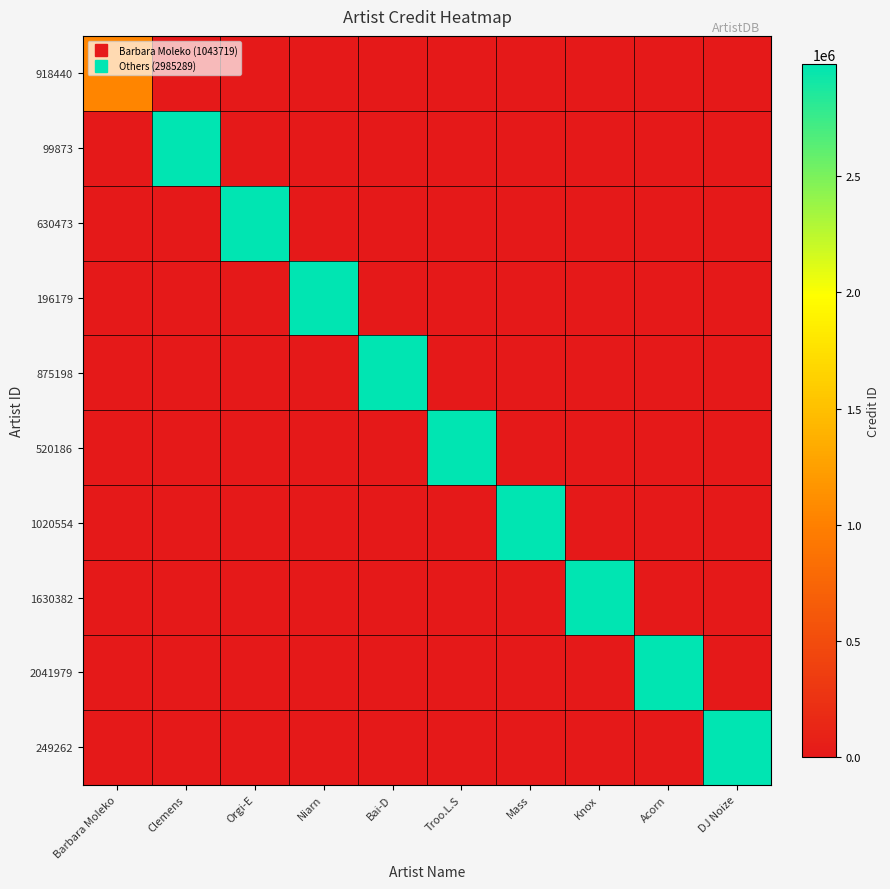

How many data points does each series have?

10